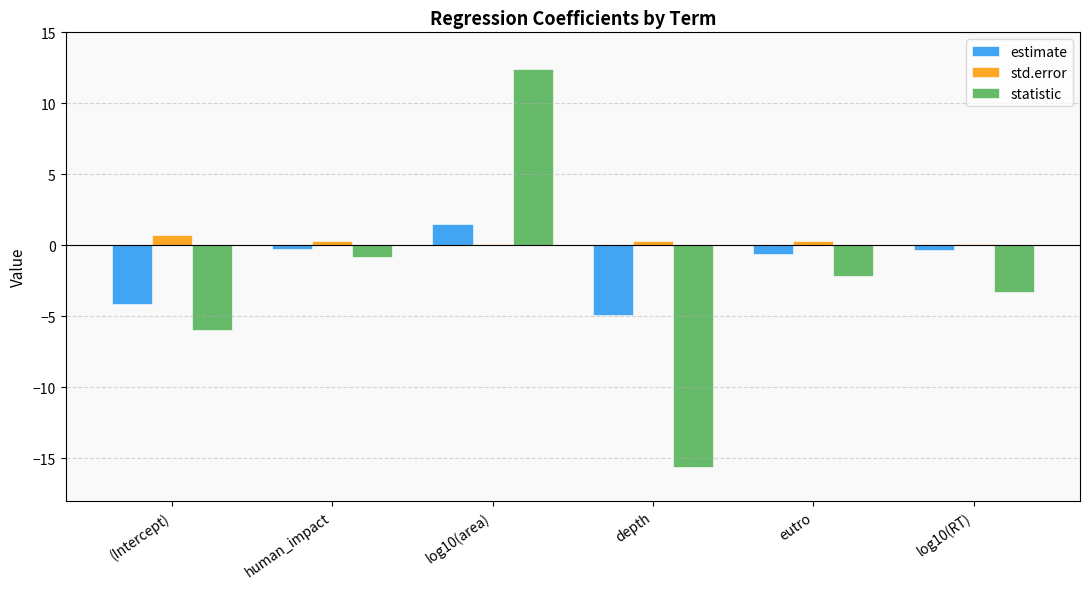

Is the value of estimate at depth greater than the value of statistic at depth?

Yes